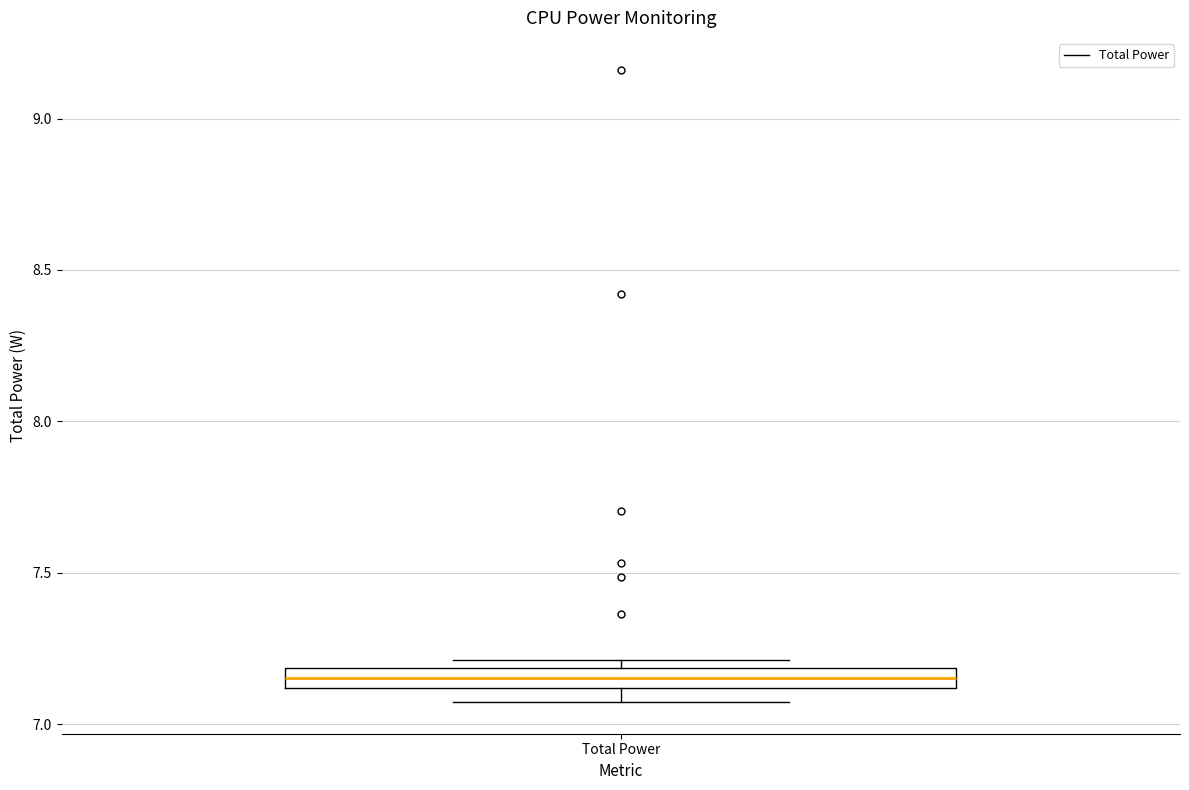

Where is the lower edge of the box for Total Power on the y-axis? The values are not printed on the chart, so give them approximately, as read against the axis.

7.10